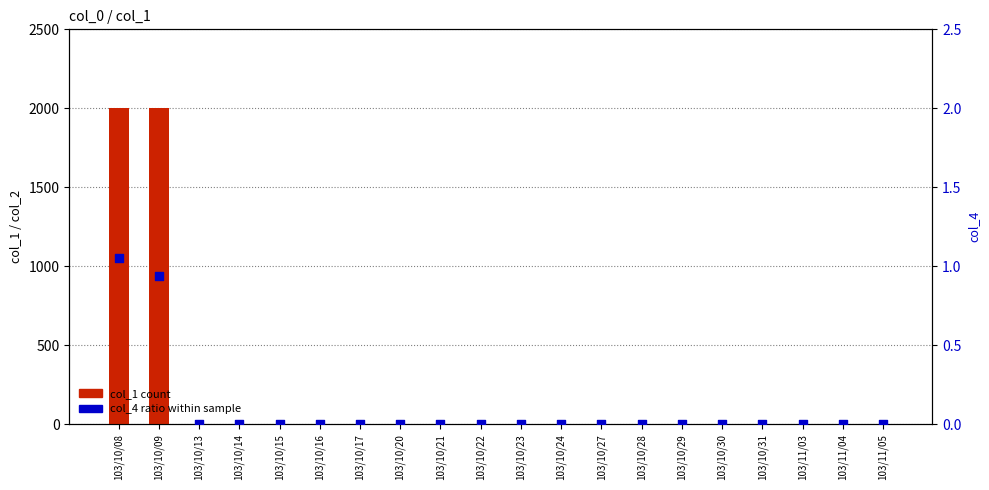

Is the value of col_1 (count) at 103/10/16 greater than the value of col_4 (ratio within sample) at 103/10/22?

No